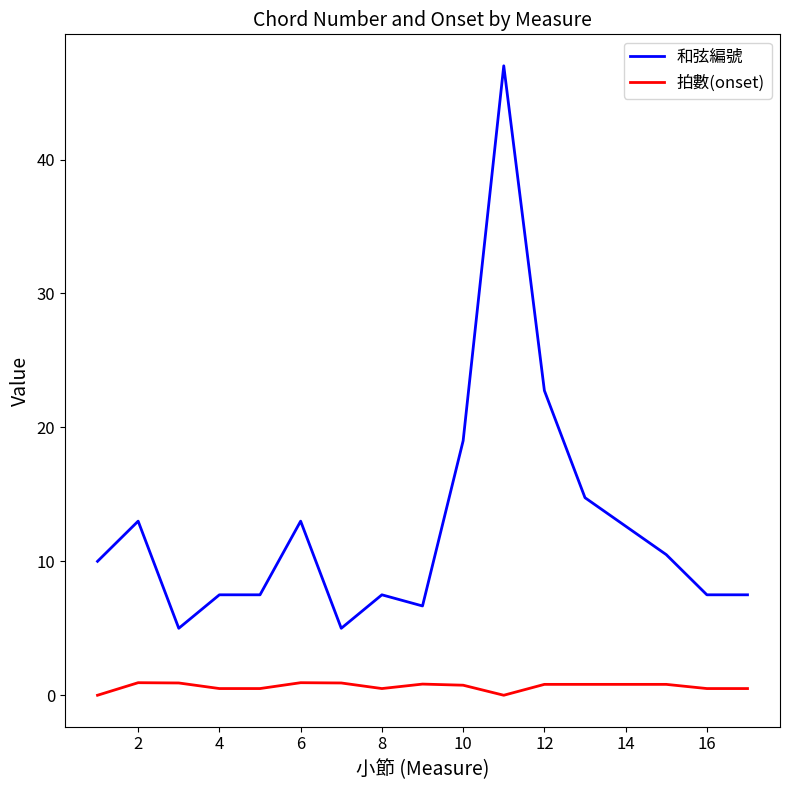

How many series are shown in this chart?

2